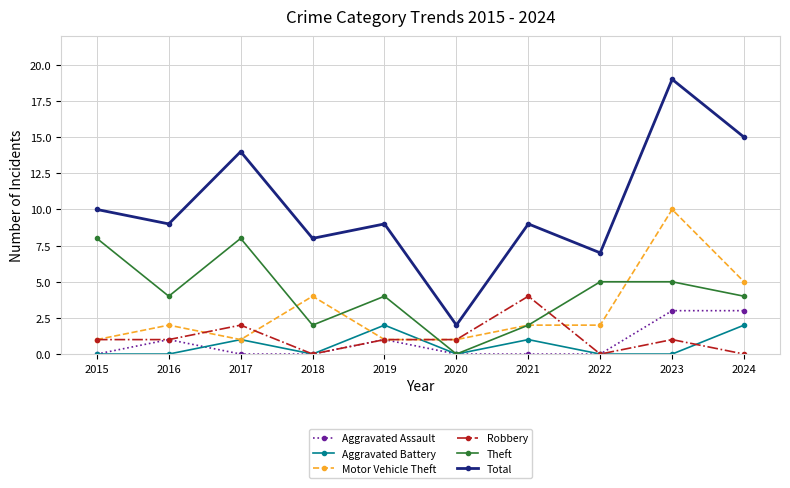

Reading right to left, extract all data points from this chart.

Aggravated Assault: 2024=3	2023=3	2022=0	2021=0	2020=0	2019=1	2018=0	2017=0	2016=1	2015=0
Aggravated Battery: 2024=2	2023=0	2022=0	2021=1	2020=0	2019=2	2018=0	2017=1	2016=0	2015=0
Motor Vehicle Theft: 2024=5	2023=10	2022=2	2021=2	2020=1	2019=1	2018=4	2017=1	2016=2	2015=1
Robbery: 2024=0	2023=1	2022=0	2021=4	2020=1	2019=1	2018=0	2017=2	2016=1	2015=1
Theft: 2024=4	2023=5	2022=5	2021=2	2020=0	2019=4	2018=2	2017=8	2016=4	2015=8
Total: 2024=15	2023=19	2022=7	2021=9	2020=2	2019=9	2018=8	2017=14	2016=9	2015=10